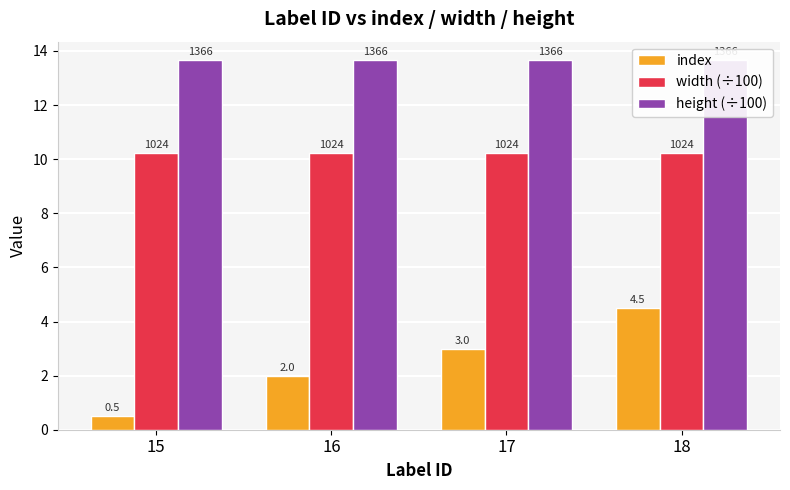

How many distinct data groups are displayed?

3